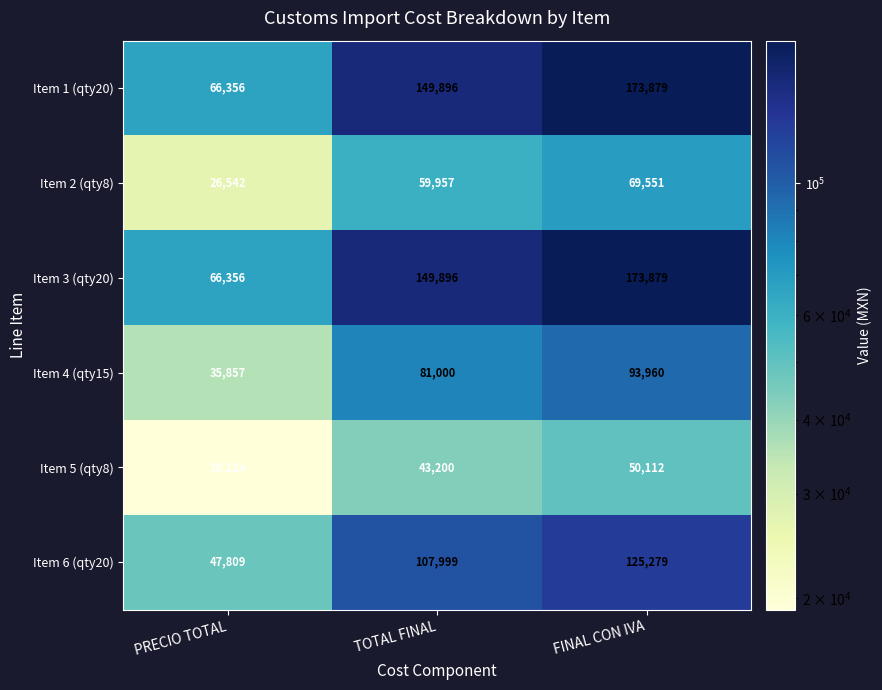

What value does the Item 3 (qty20) series have at FINAL CON IVA?

173879